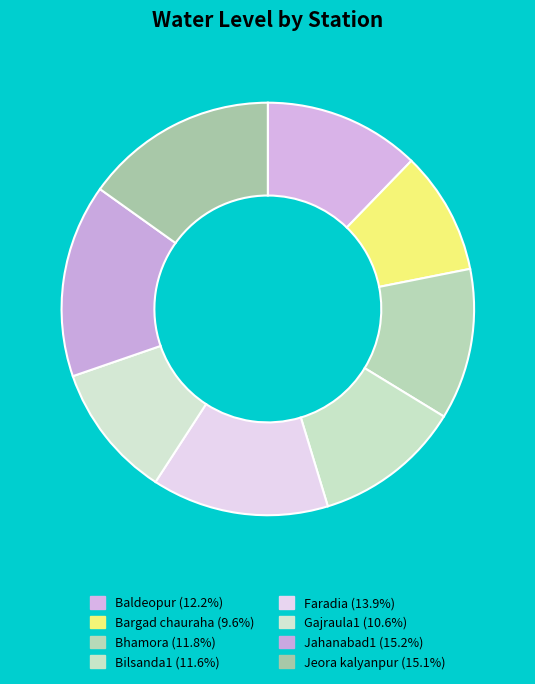

How many segments does this pie chart have?

8